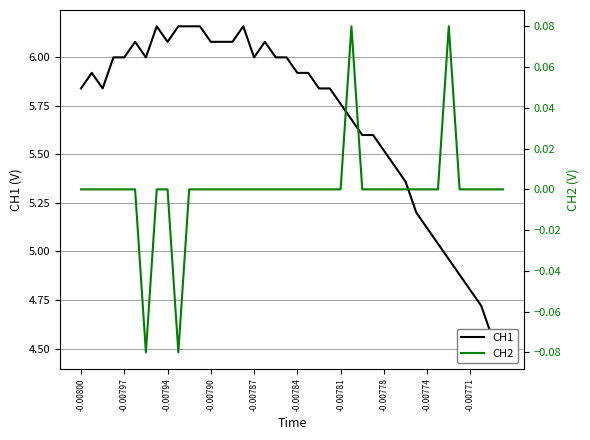

At how many categories does at least one series exceed 4?

40